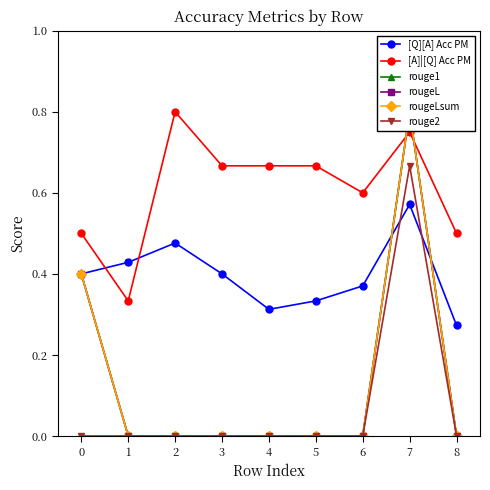

How many values in rougeL are above zero?

2